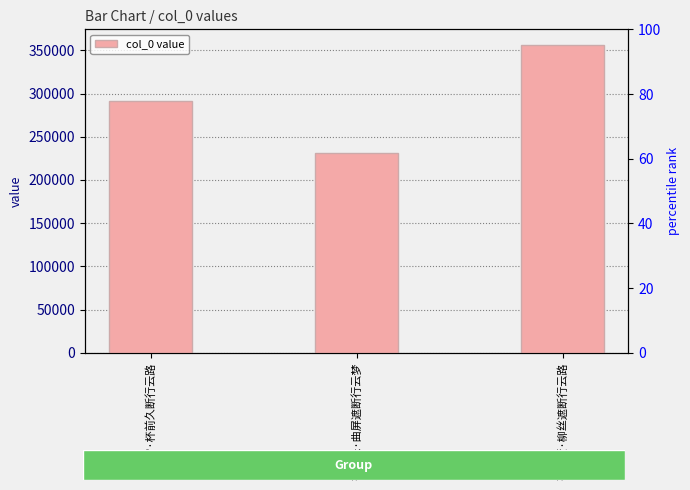

At which label is the value closest to 293982?

衮雪·杯前久断行云路